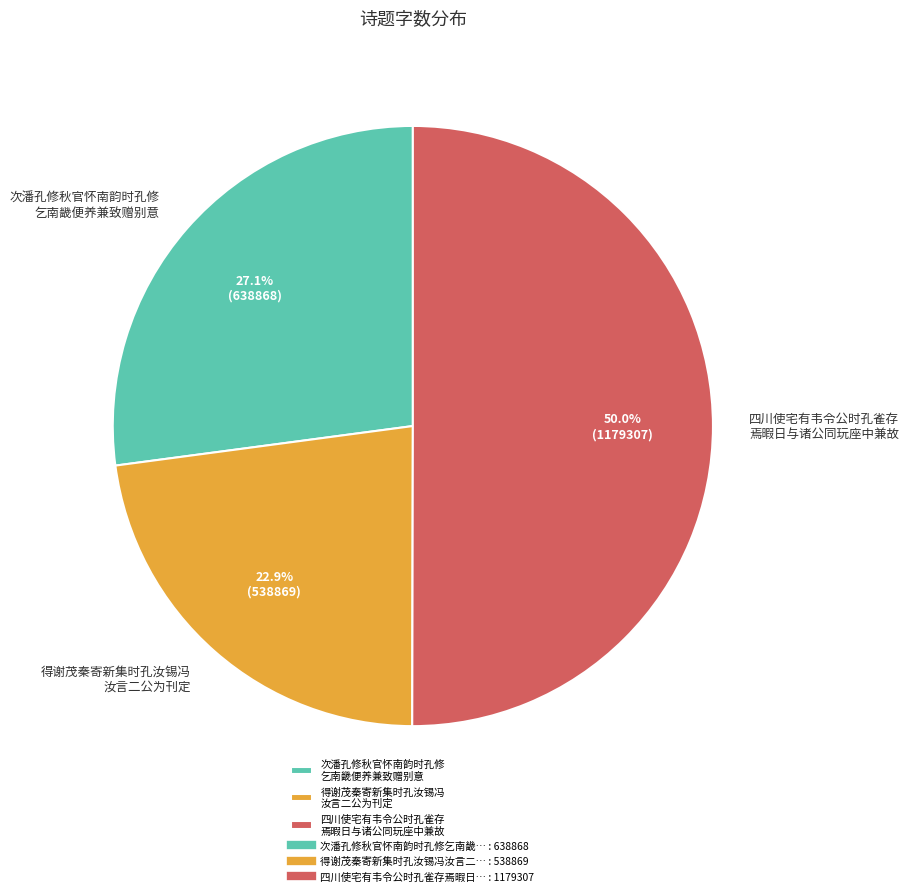

Which category has the biggest portion of the pie?

四川使宅有韦令公时孔雀存 焉暇日与诸公同玩座中兼故